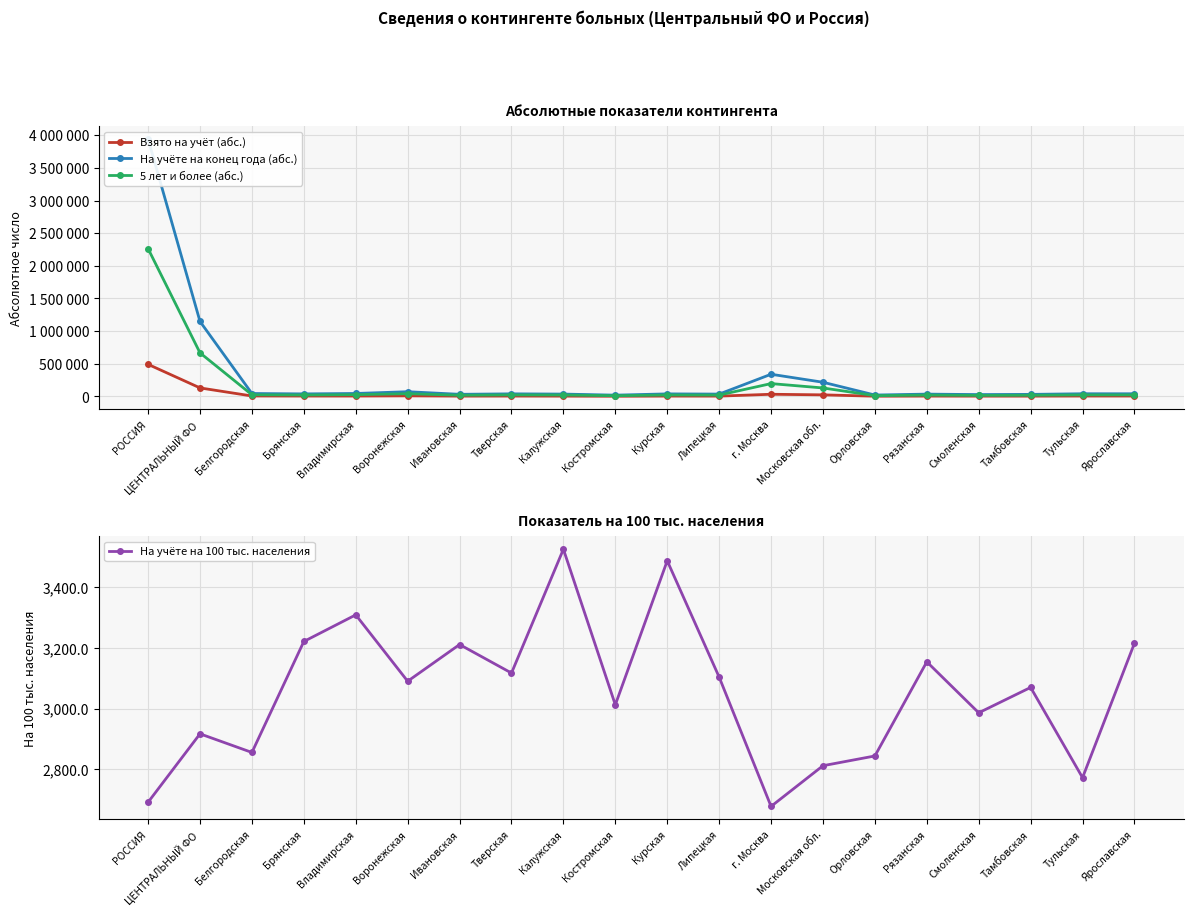

What position from the left is Костромская?

10